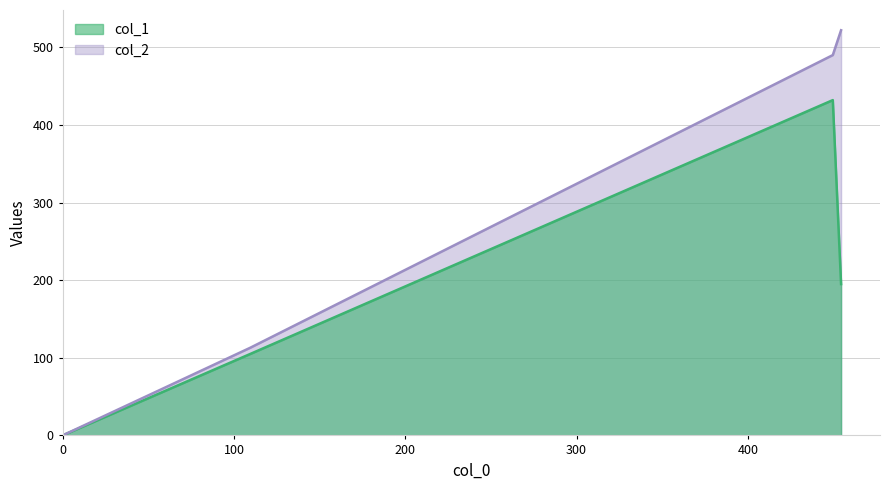

Reading left to right, list all the values displayed in this chart.

col_1: 0	105	432	195
col_2: 0	113	490	522